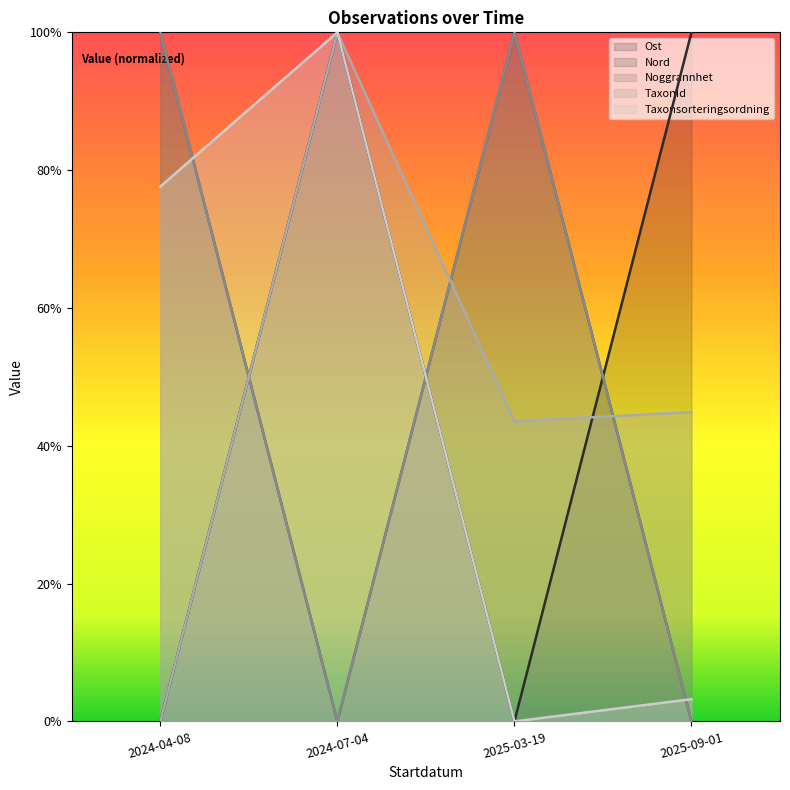

How many times do Noggrannhet and TaxonId cross each other?

3